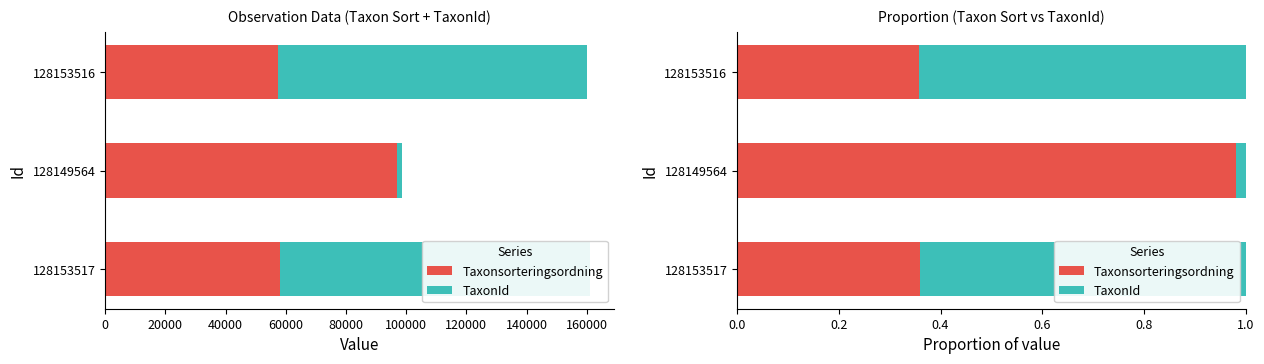

Rank the series at 128153517 from lowest to highest value.

Taxonsorteringsordning, TaxonId